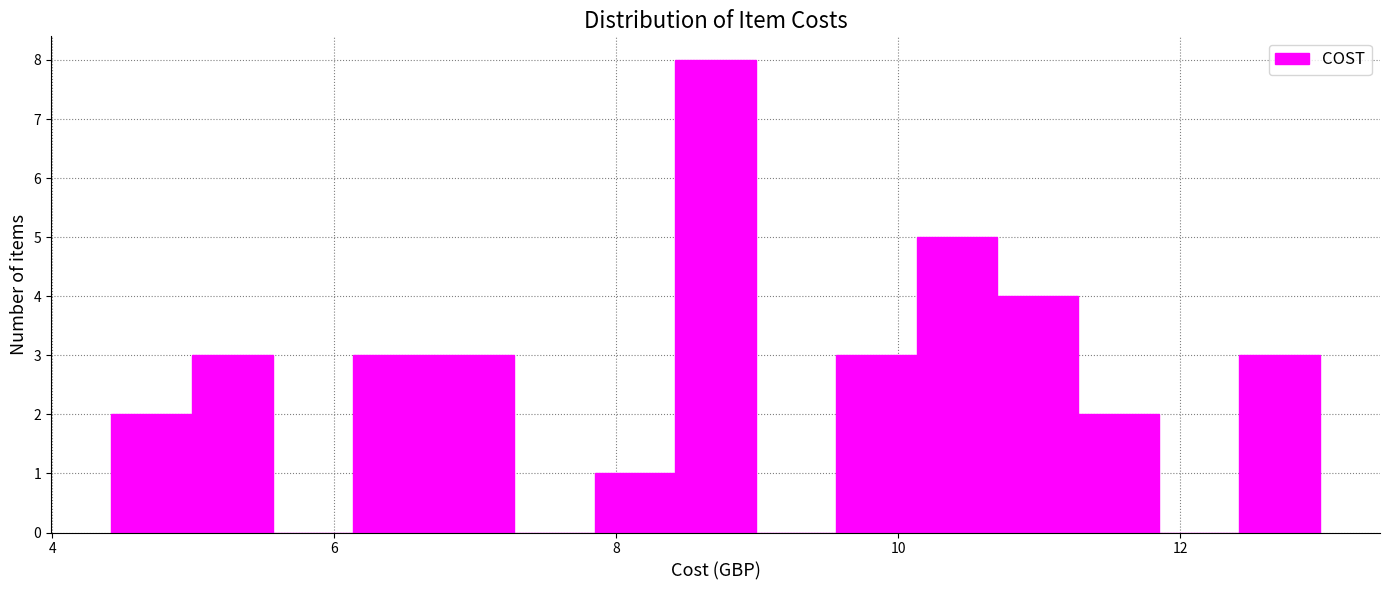

Read against the x-axis, roughly where is the centre of the tallest bar?

8.8